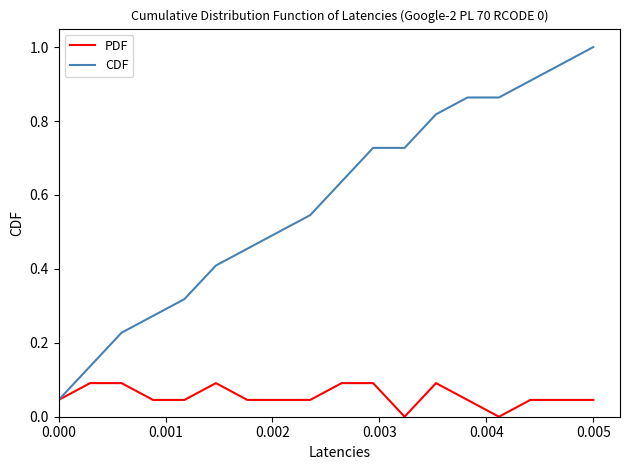

Which series has the largest total across all categories?

CDF